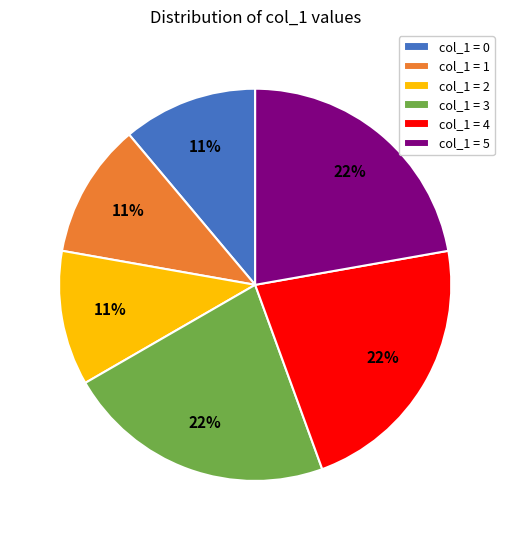

Combined, do col_1 = 5 and col_1 = 3 account for over 50%?

No